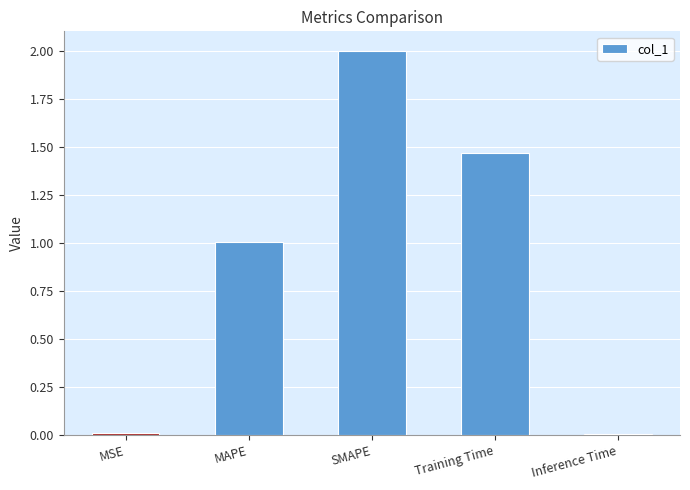

How many values are below 1?

2